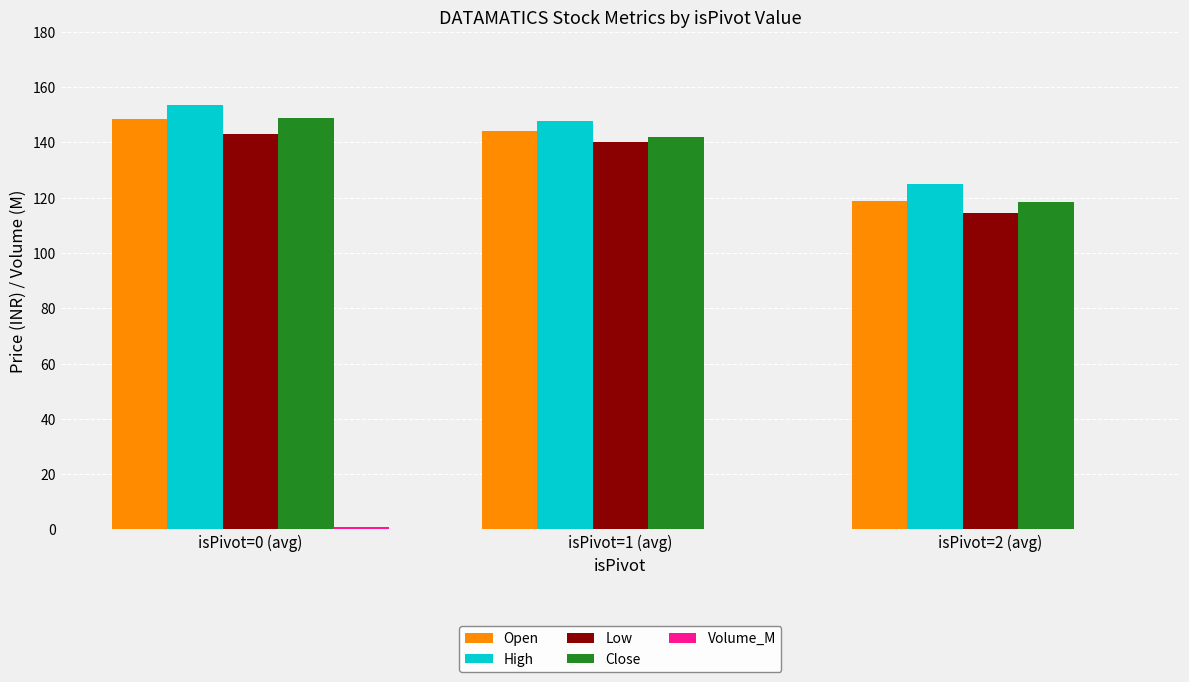

What is the sum of all High values?

426.2